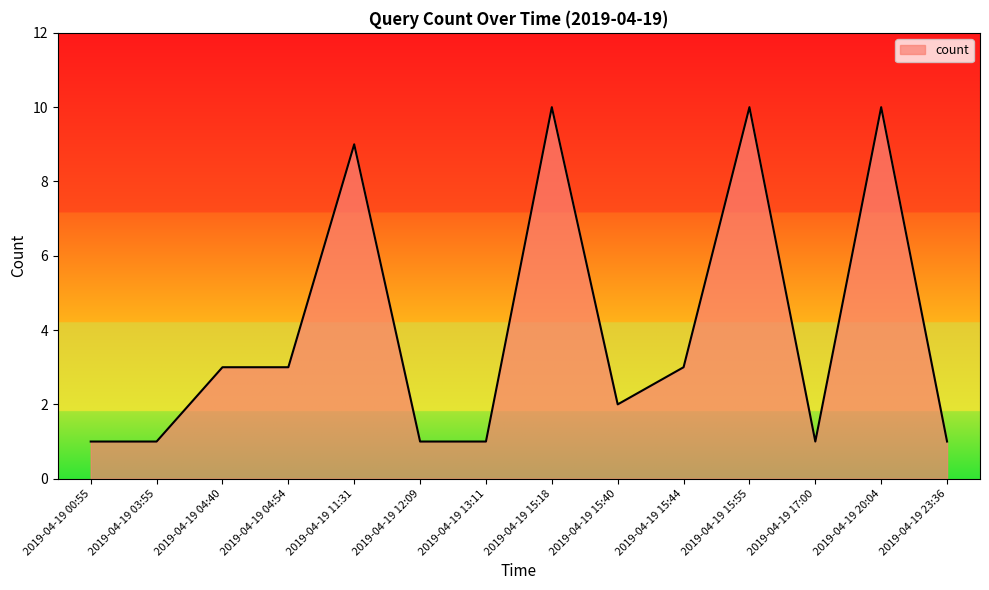

The value at 2019-04-19 04:54 is 3. True or false?

True